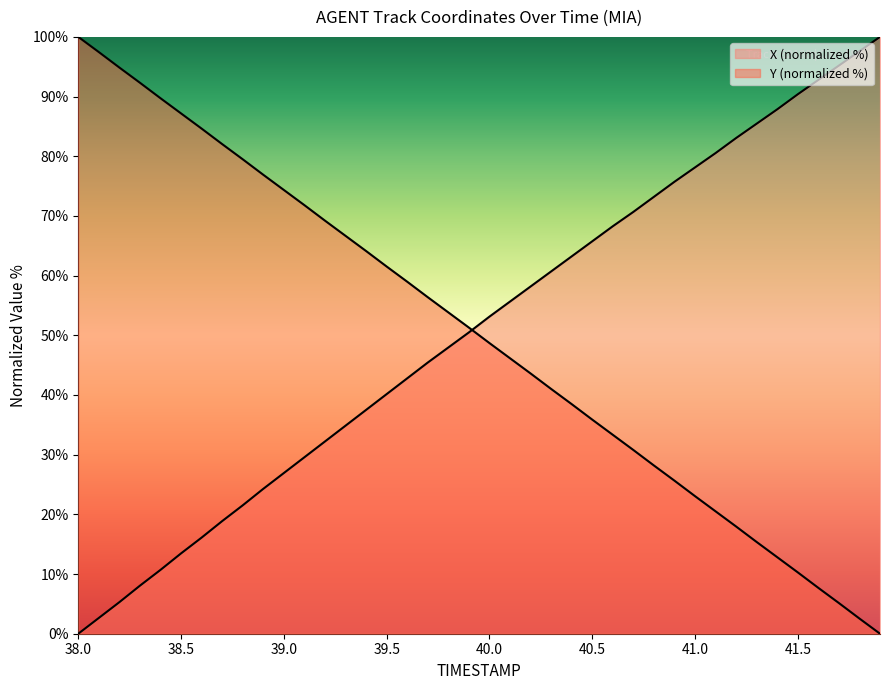

What is the average value of the Y series?

50.0